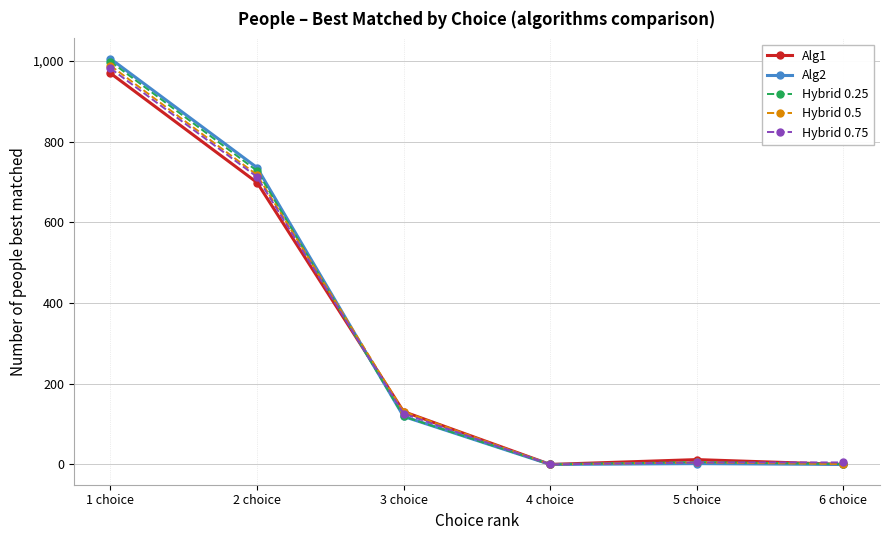

Where is the first local maximum for Hybrid 0.25?

5 choice